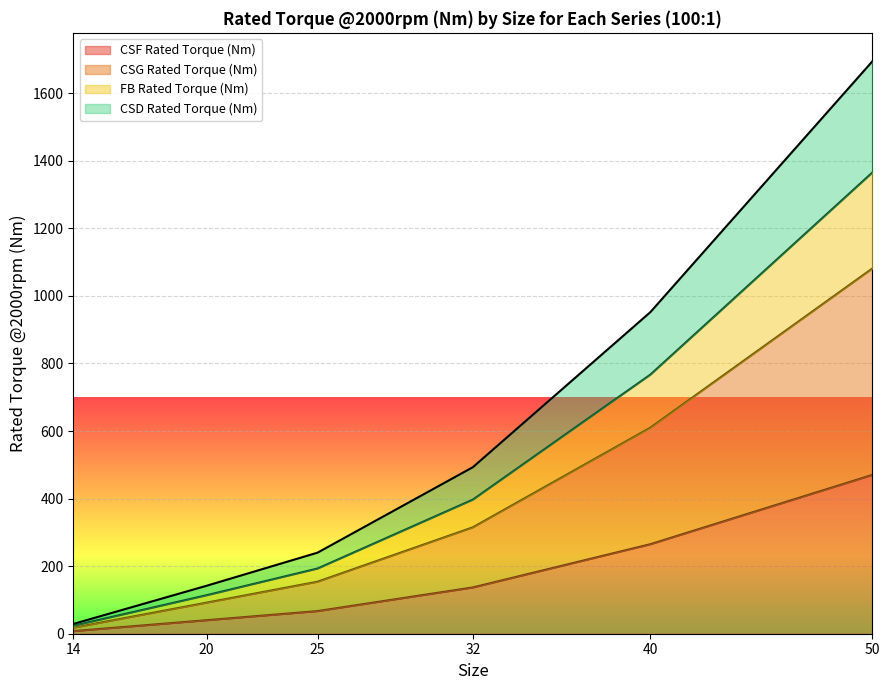

Which series has the largest range (max minus min)?

CSD Rated Torque (Nm)